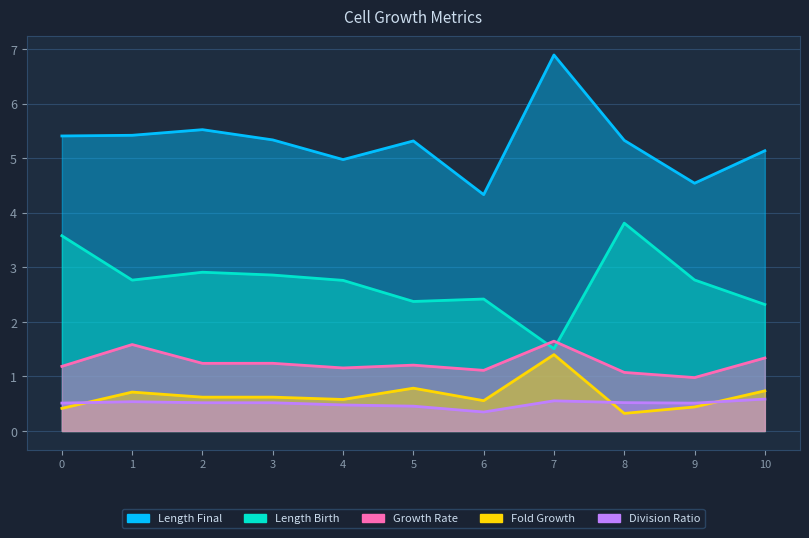

At which category is the sum across all series the highest?

7